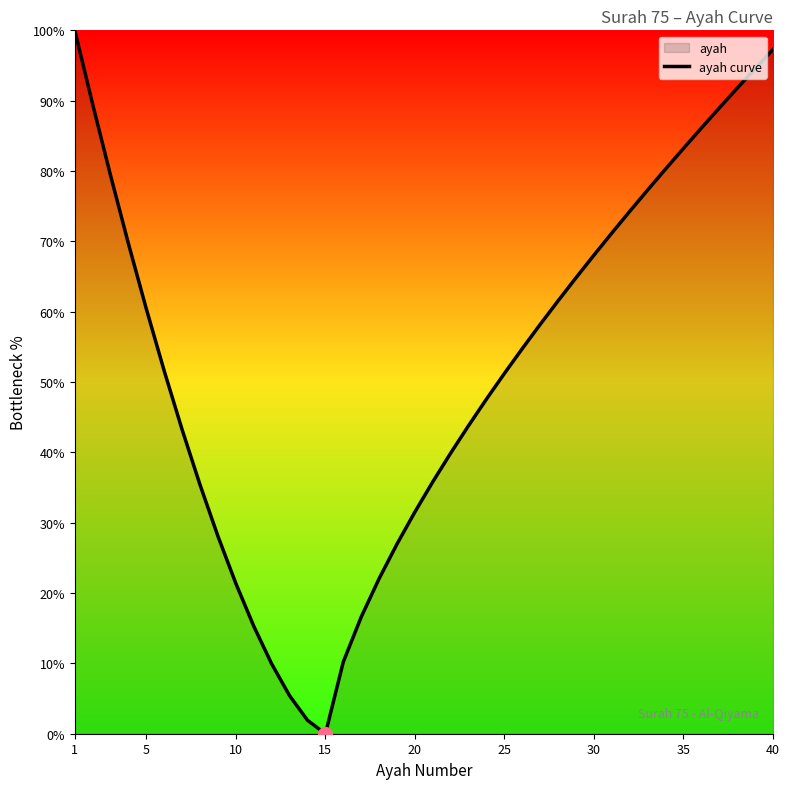

How many values are below 54?

20